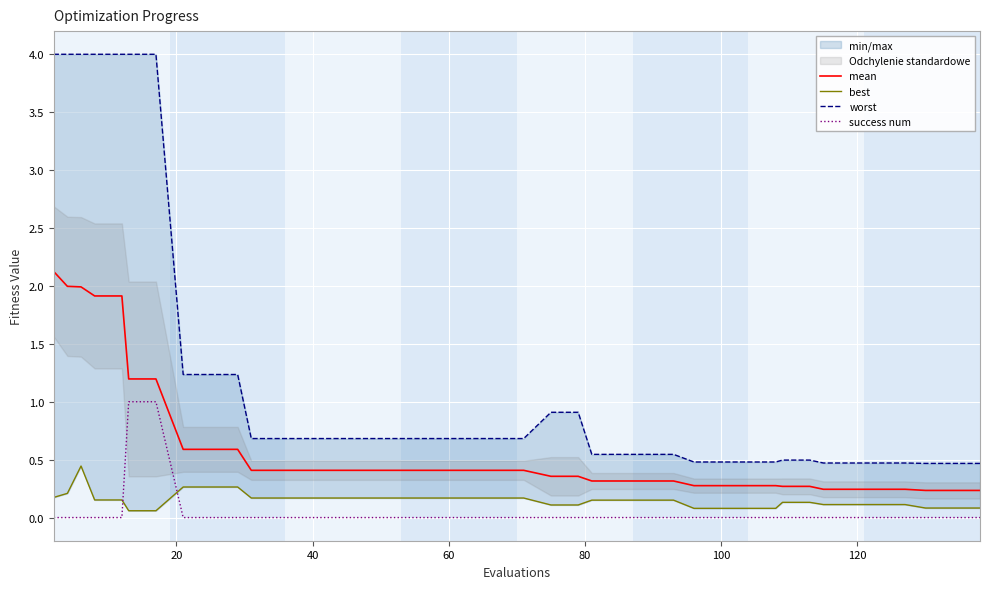

How many positive values does the success num series have?

2